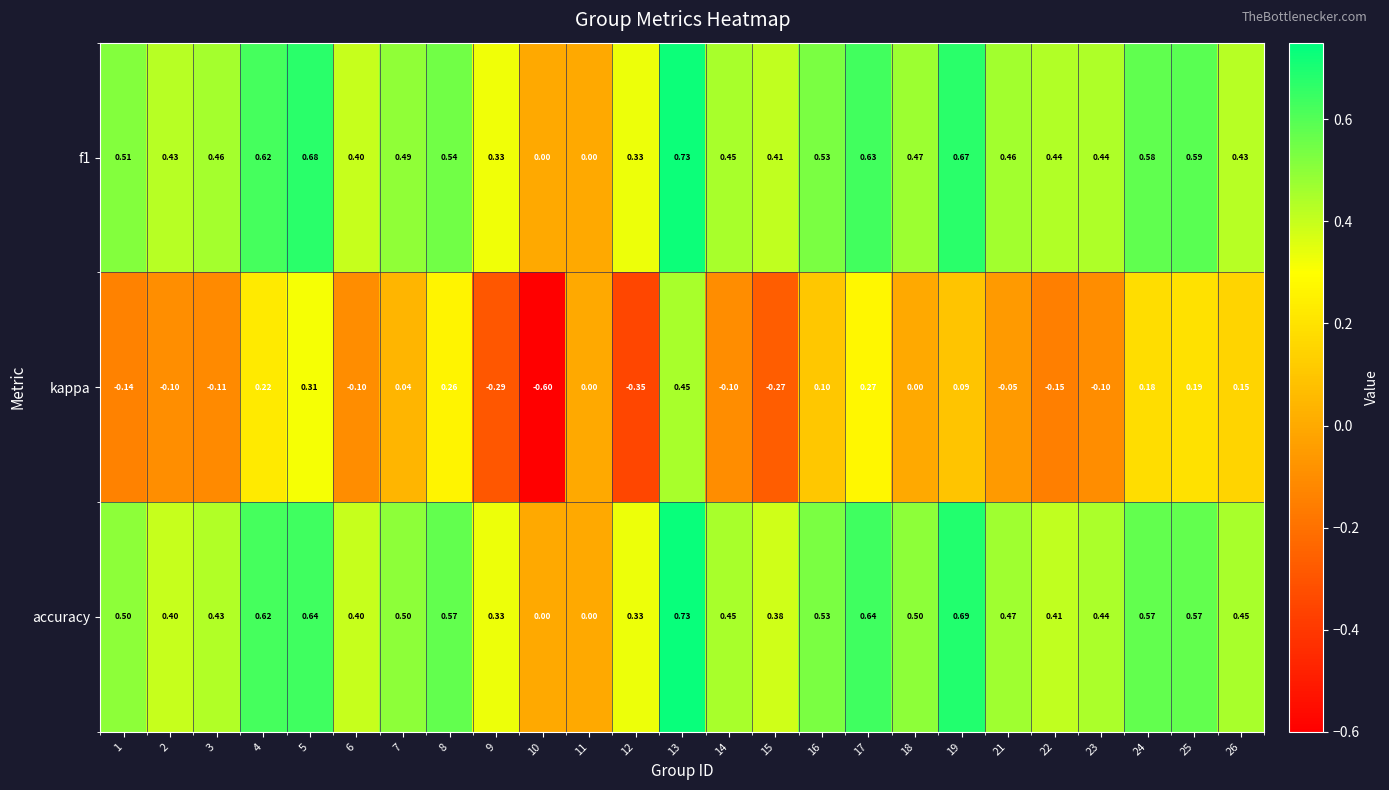

Between 4 and 19, which series saw the biggest shift?

kappa